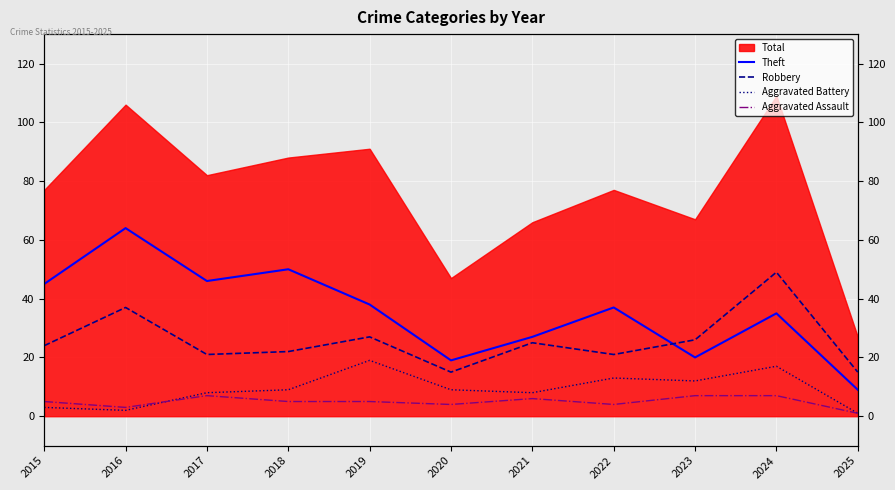

True or false: Robbery has a value of 27 at 2019.

True